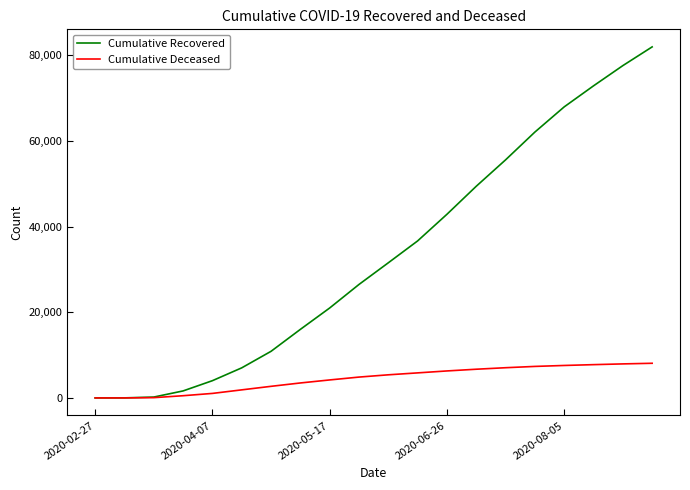

Which series has the largest range (max minus min)?

Cumulative Recovered